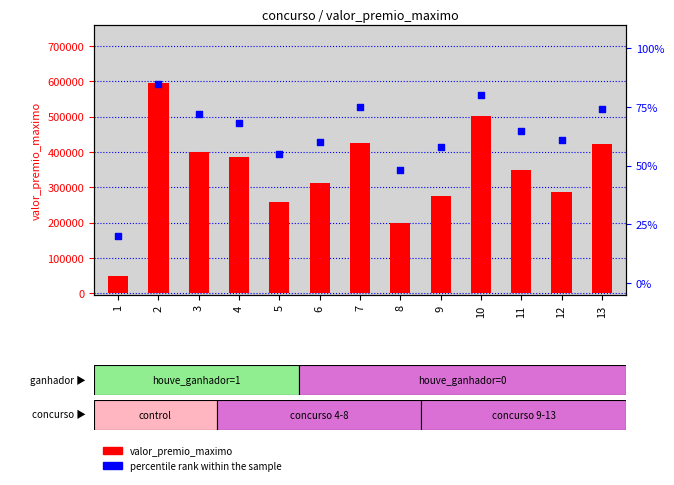

Which series contains the lowest Y value?

percentile rank within the sample